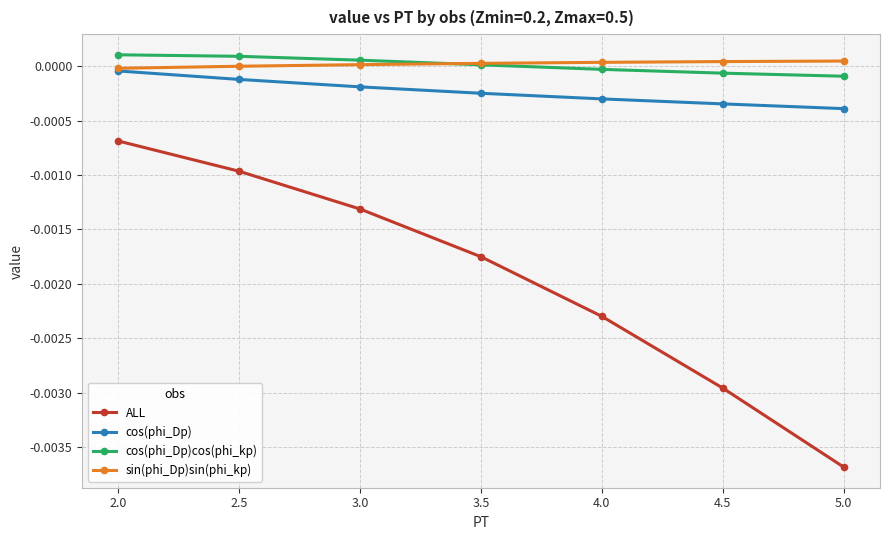

True or false: sin(phi_Dp)sin(phi_kp) has a value of 0.0 at 3.0.

True